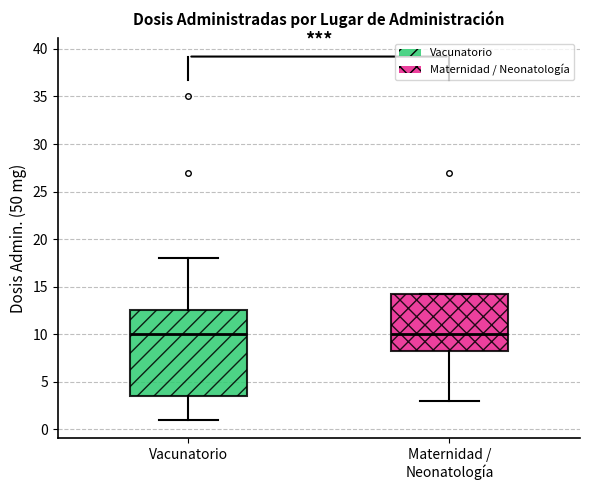

Reading left to right, transcribe this box plot: for each box, give where its median line is, the range the box spans, and where its two whiskers end, as read against the y-axis. The values are not printed on the chart, so give them approximately, as read against the axis.

Vacunatorio: median 10.0, box 3.5 to 12.5, whiskers 1.0 to 18.0
Maternidad / Neonatología: median 10.0, box 8.5 to 14.5, whiskers 3.0 to 14.5